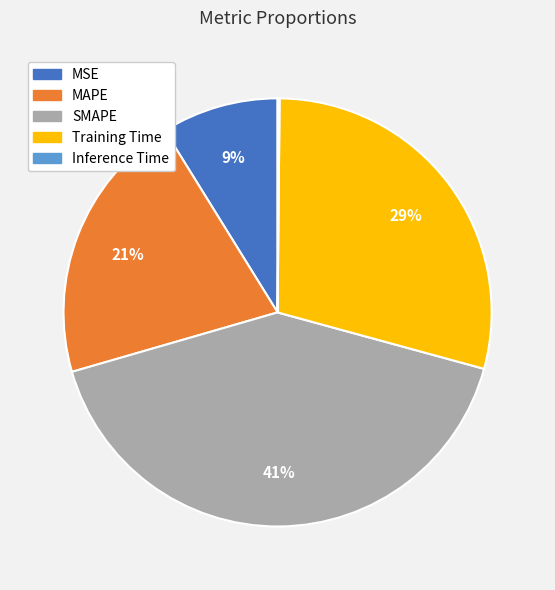

To the nearest percent, what portion does MAPE represent?

21%